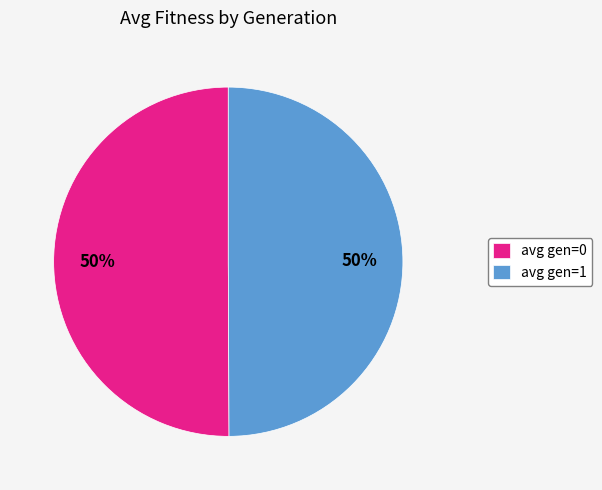

To the nearest percent, what percentage of the pie is avg gen=1?

50%